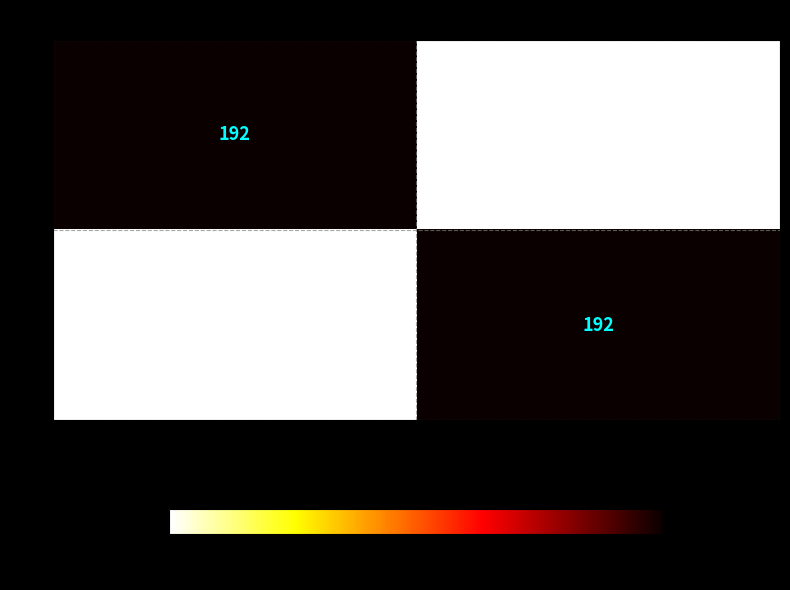

Is it true that 2 equals 192 at rey\>?

True